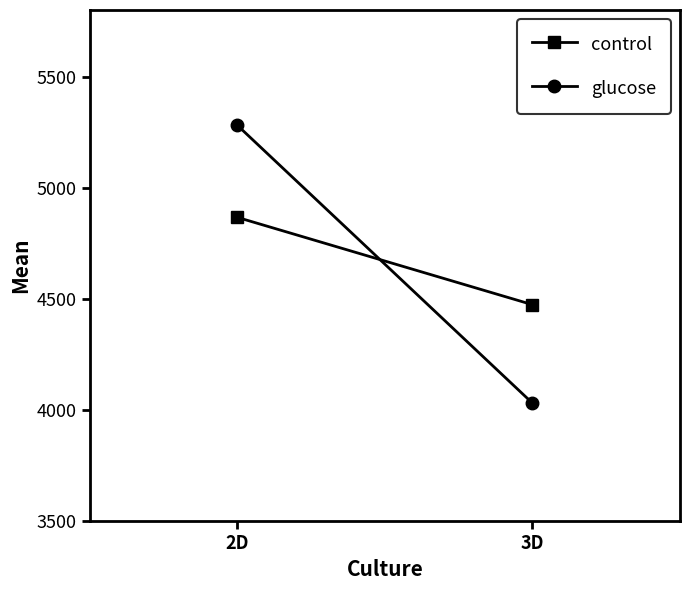

How many values in the control series exceed 4867?

1